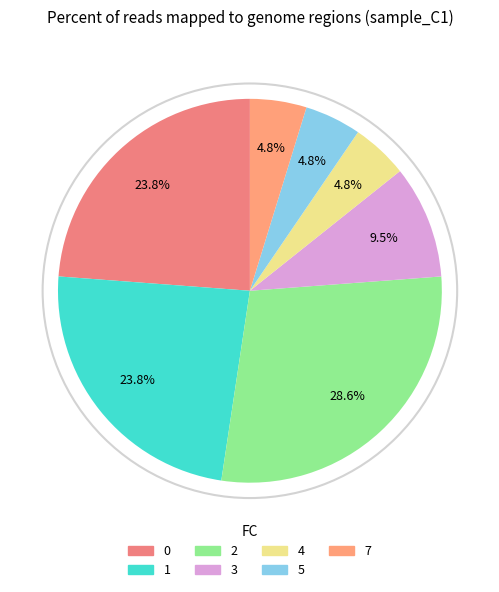

Does any single category account for the majority?

No